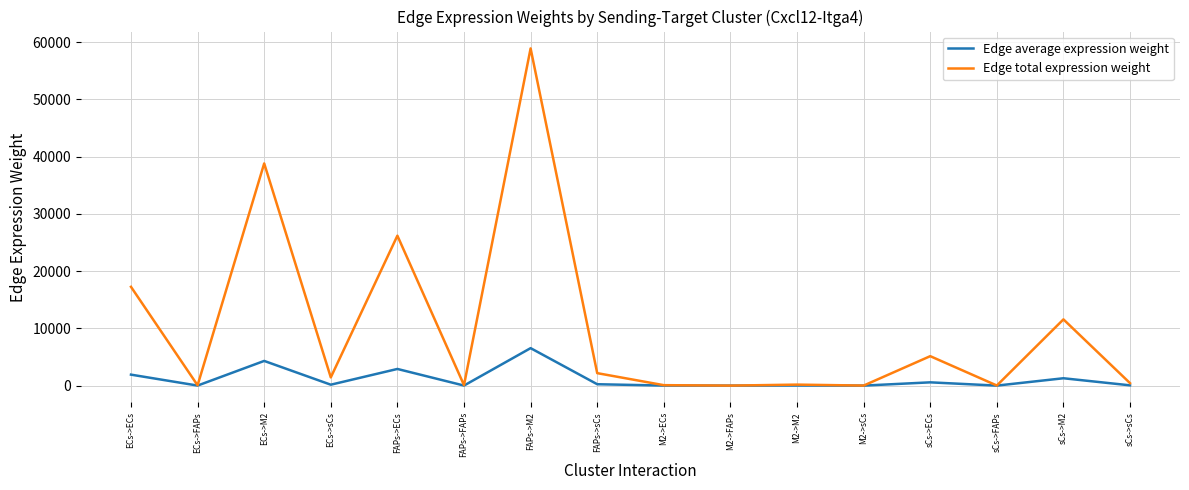

At which label does Edge average expression weight reach its peak?

FAPs->M2